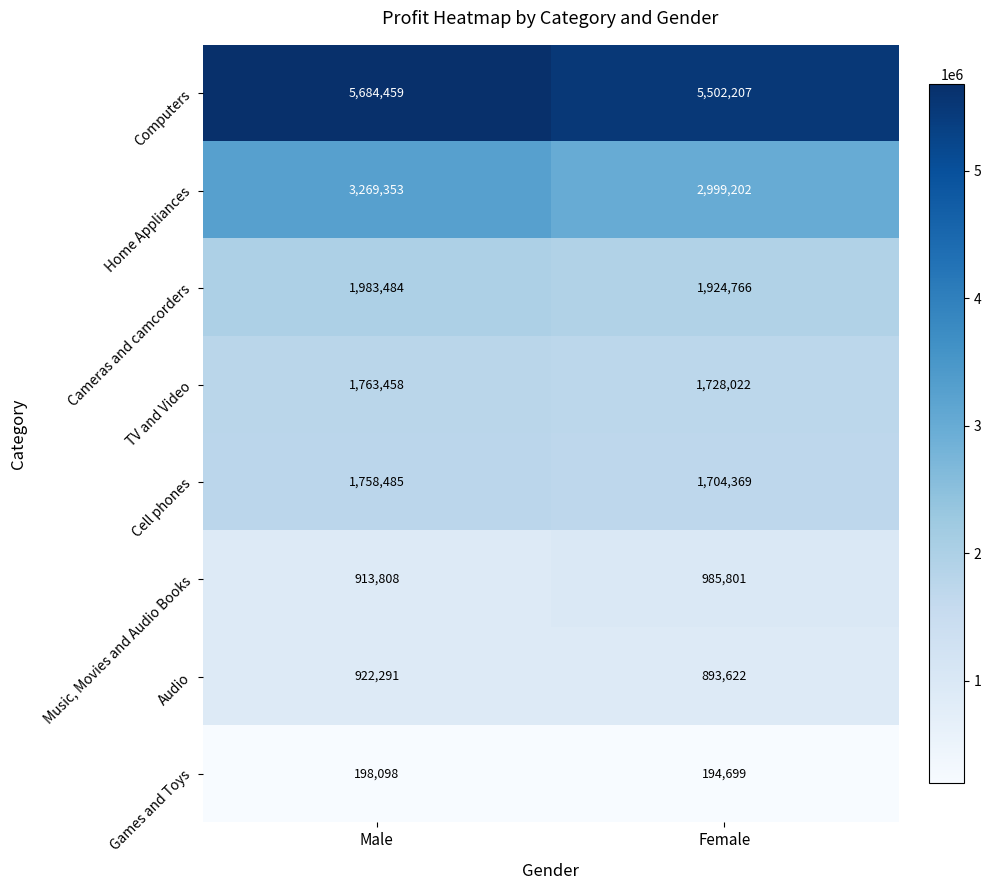

Reading right to left, what are all the values shown in this chart?

Computers: 5502207	5684459
Home Appliances: 2999202	3269353
Cameras and camcorders: 1924766	1983484
TV and Video: 1728022	1763458
Cell phones: 1704369	1758485
Music, Movies and Audio Books: 985801	913808
Audio: 893622	922291
Games and Toys: 194699	198098